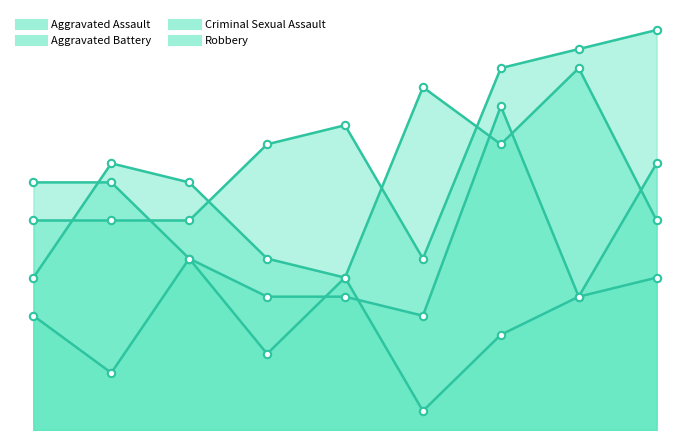

What is the total value across all series at 2022?

53